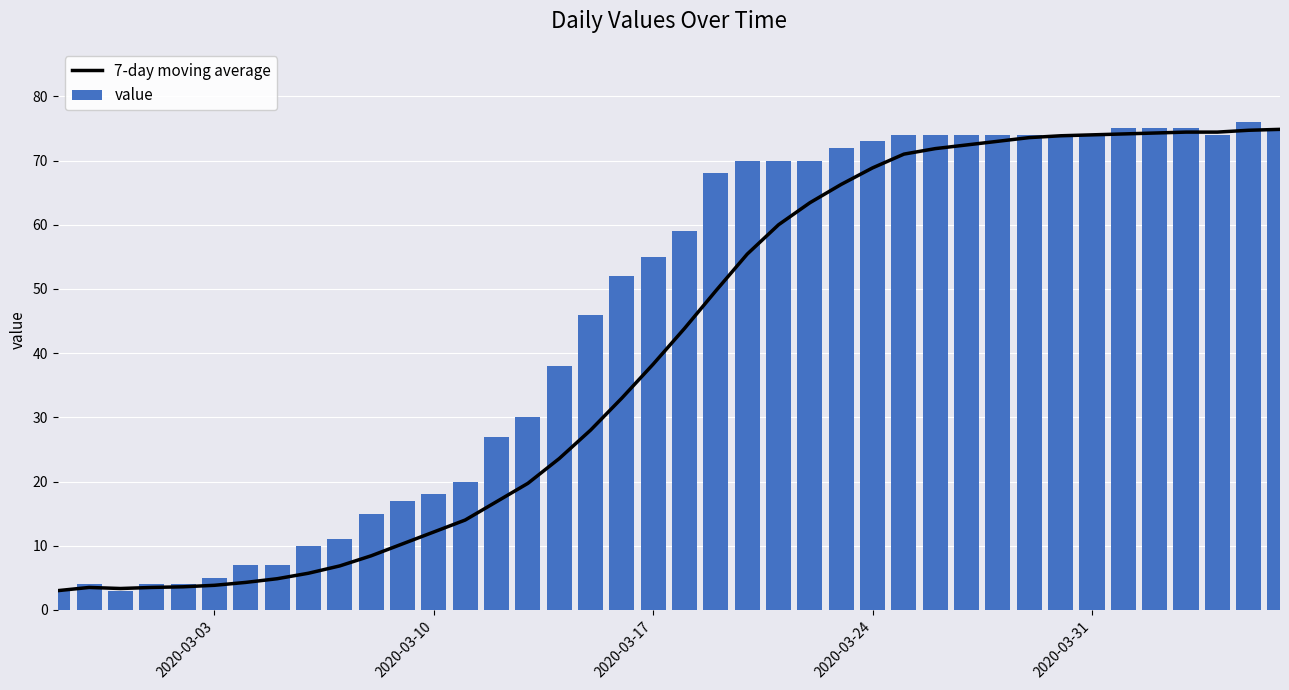

Does the chart contain stacked bars?

No